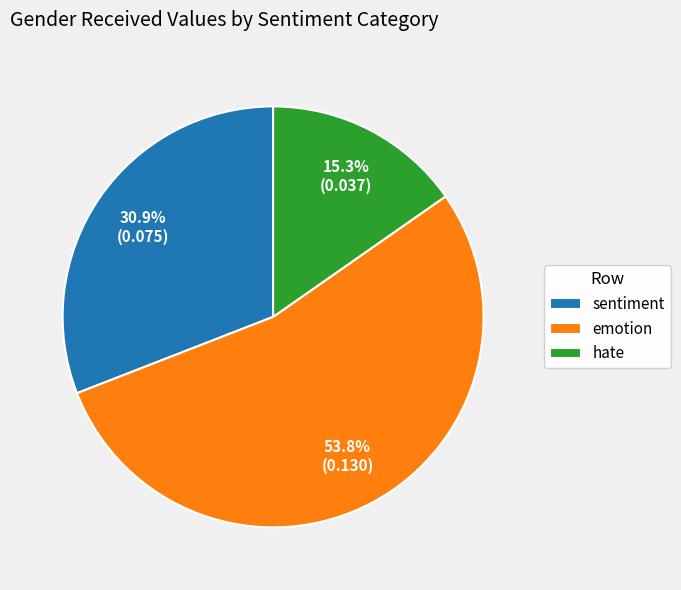

Do hate and emotion together represent more than half of the pie?

Yes